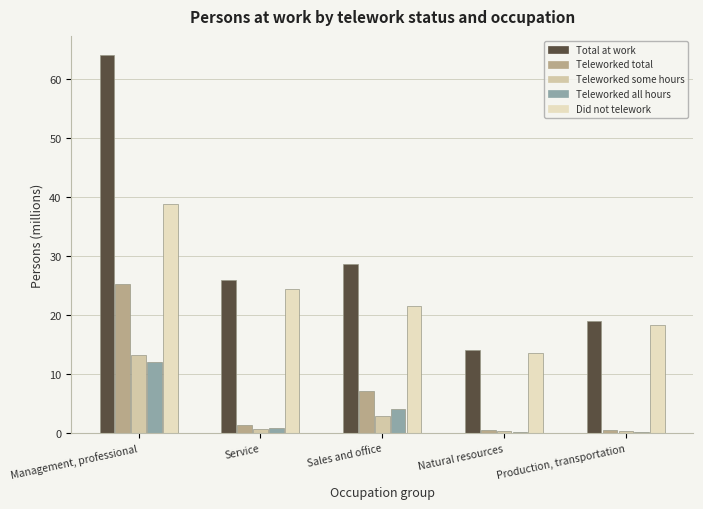

Read the Total at work value at Service.

25.9